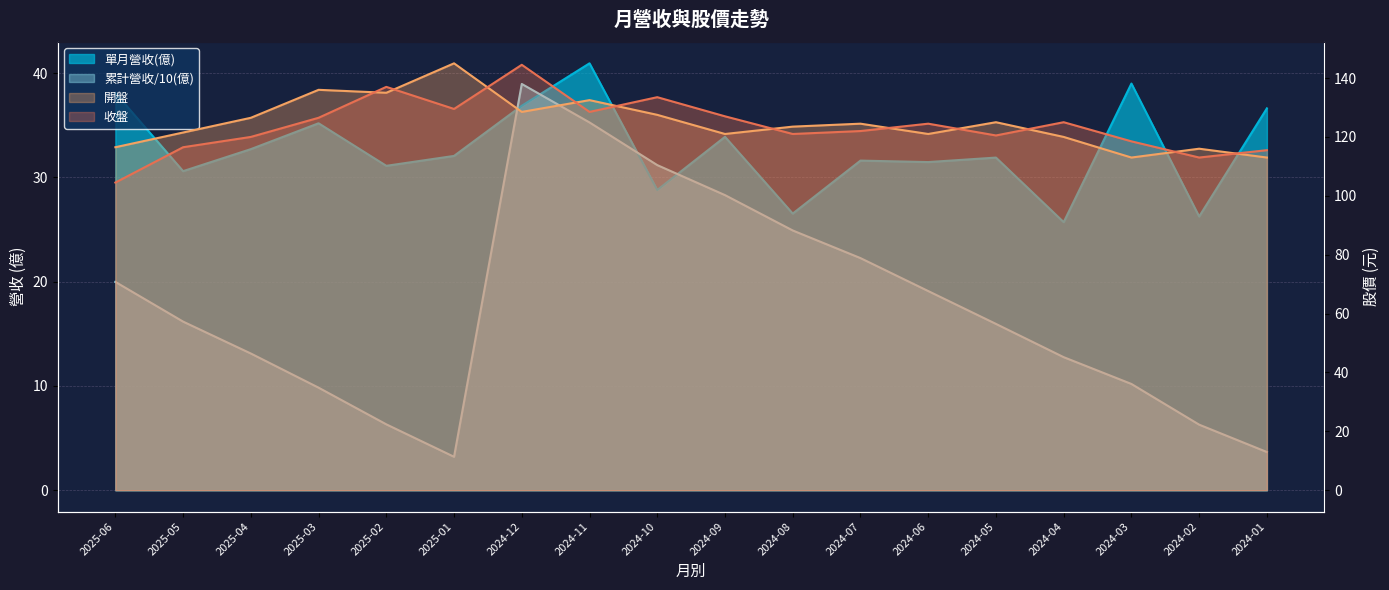

How many values in the 開盤 series are below 124?

9